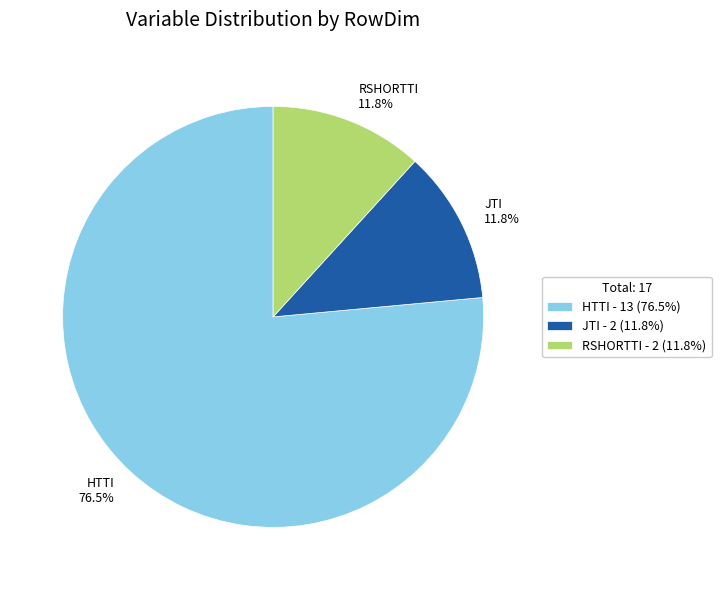

Is there any slice that represents more than half of the pie?

Yes